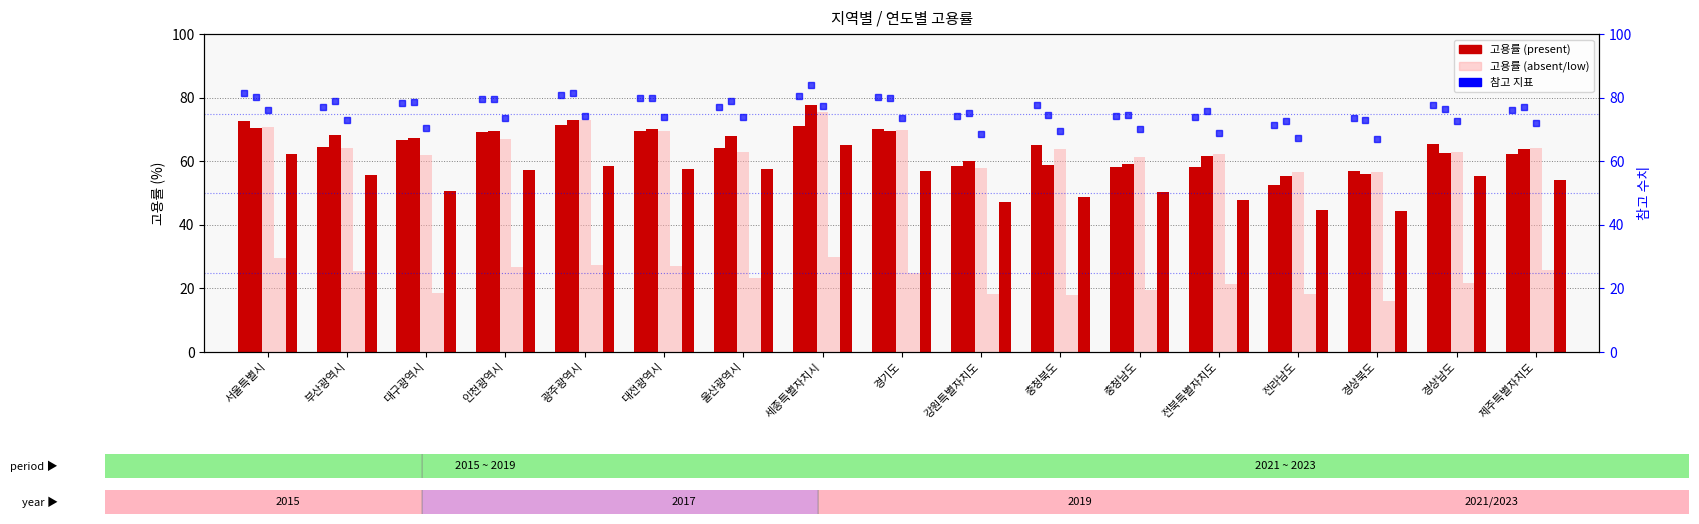

Is it true that 2023 equals 65.0 at 세종특별자치시?

True